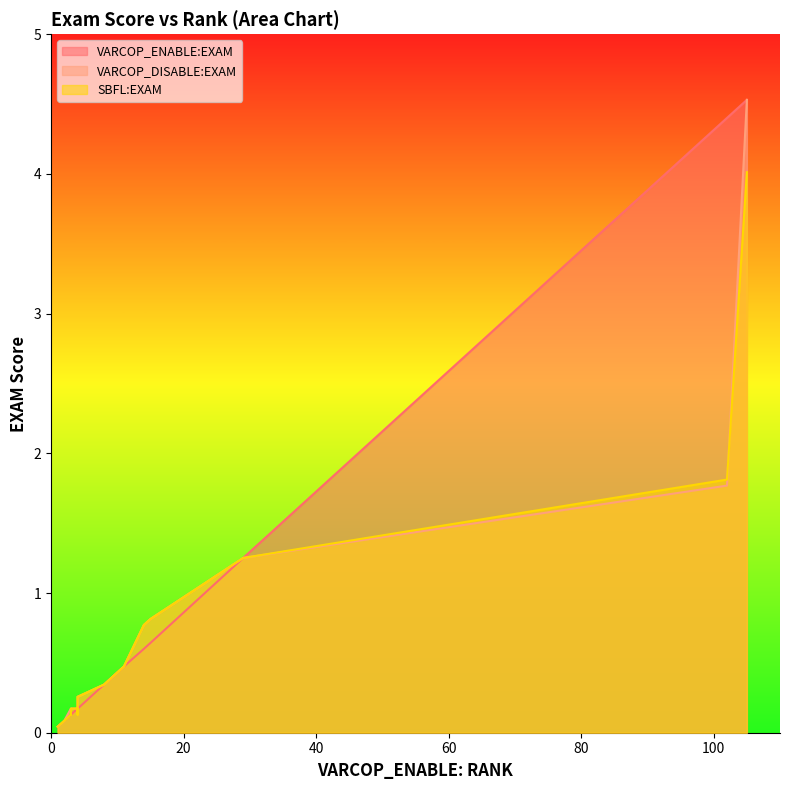

What is the sum of all VARCOP_ENABLE:EXAM values?

13.5